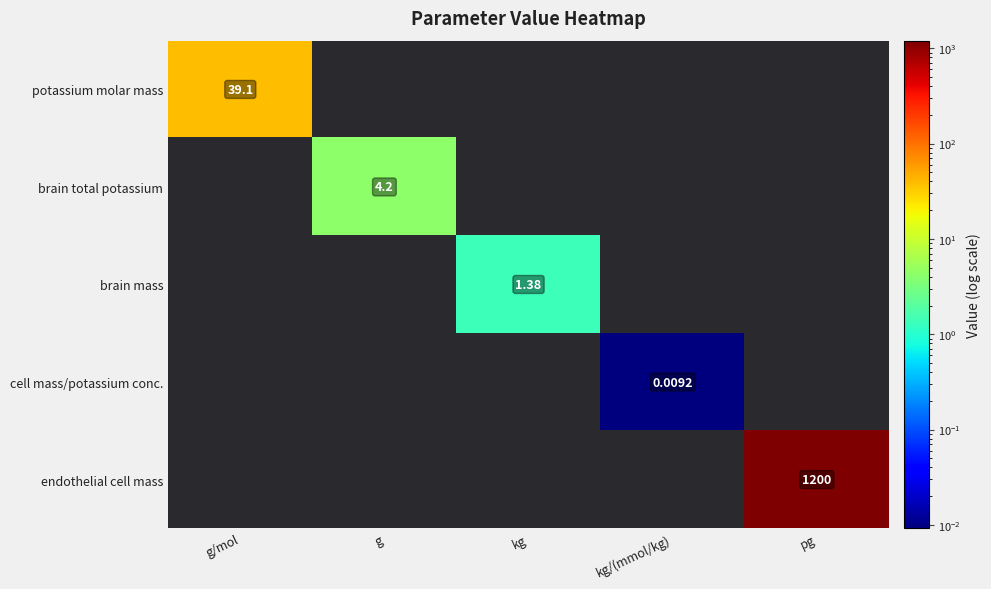

Is the value of potassium molar mass at kg/(mmol/kg) greater than the value of endothelial cell mass at g?

No